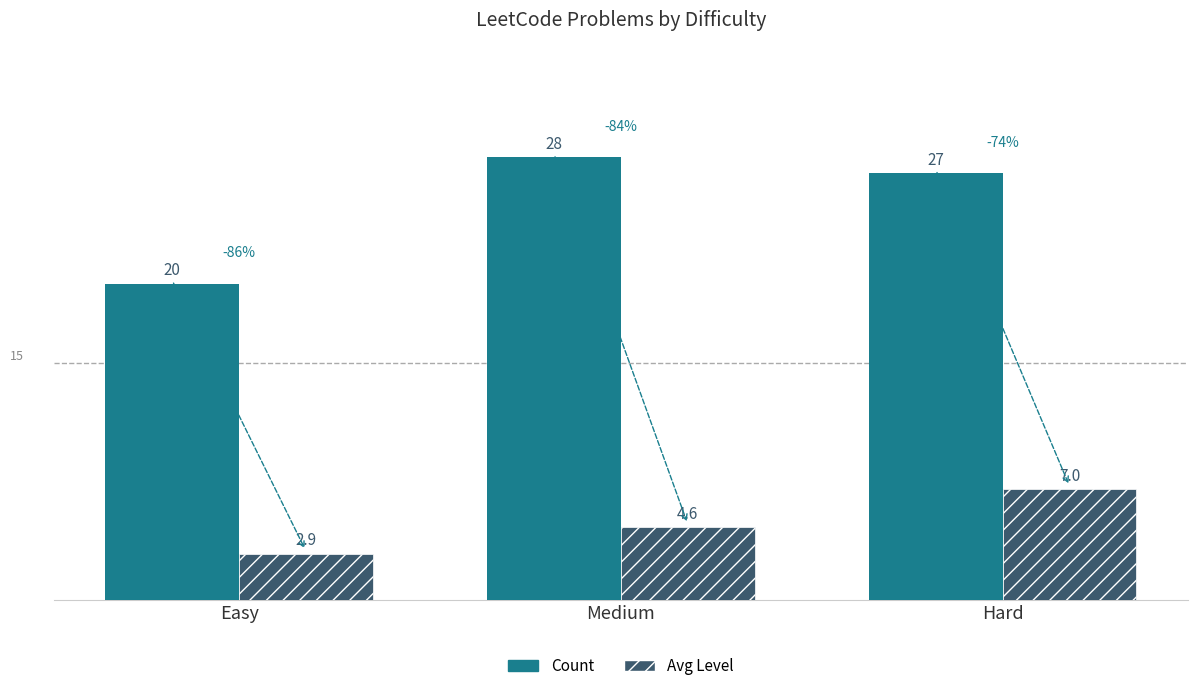

What is the value of the Avg Level bar at the 2nd from the left?

4.6